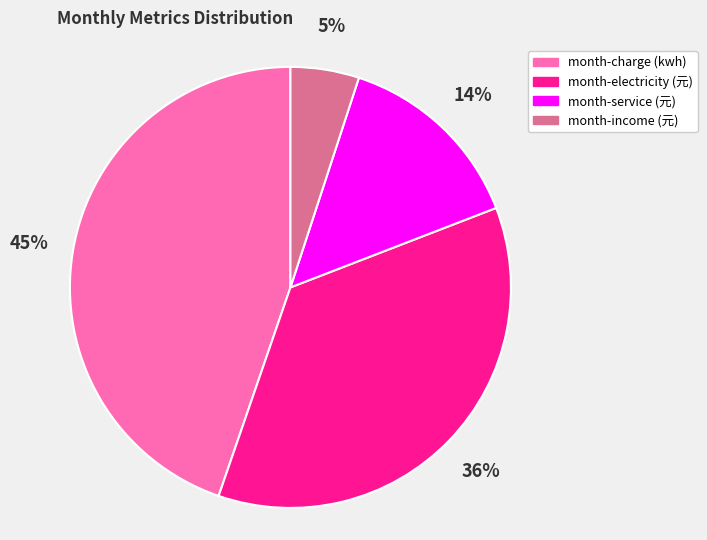

The month-income (元) slice represents 5% of the pie. True or false?

True